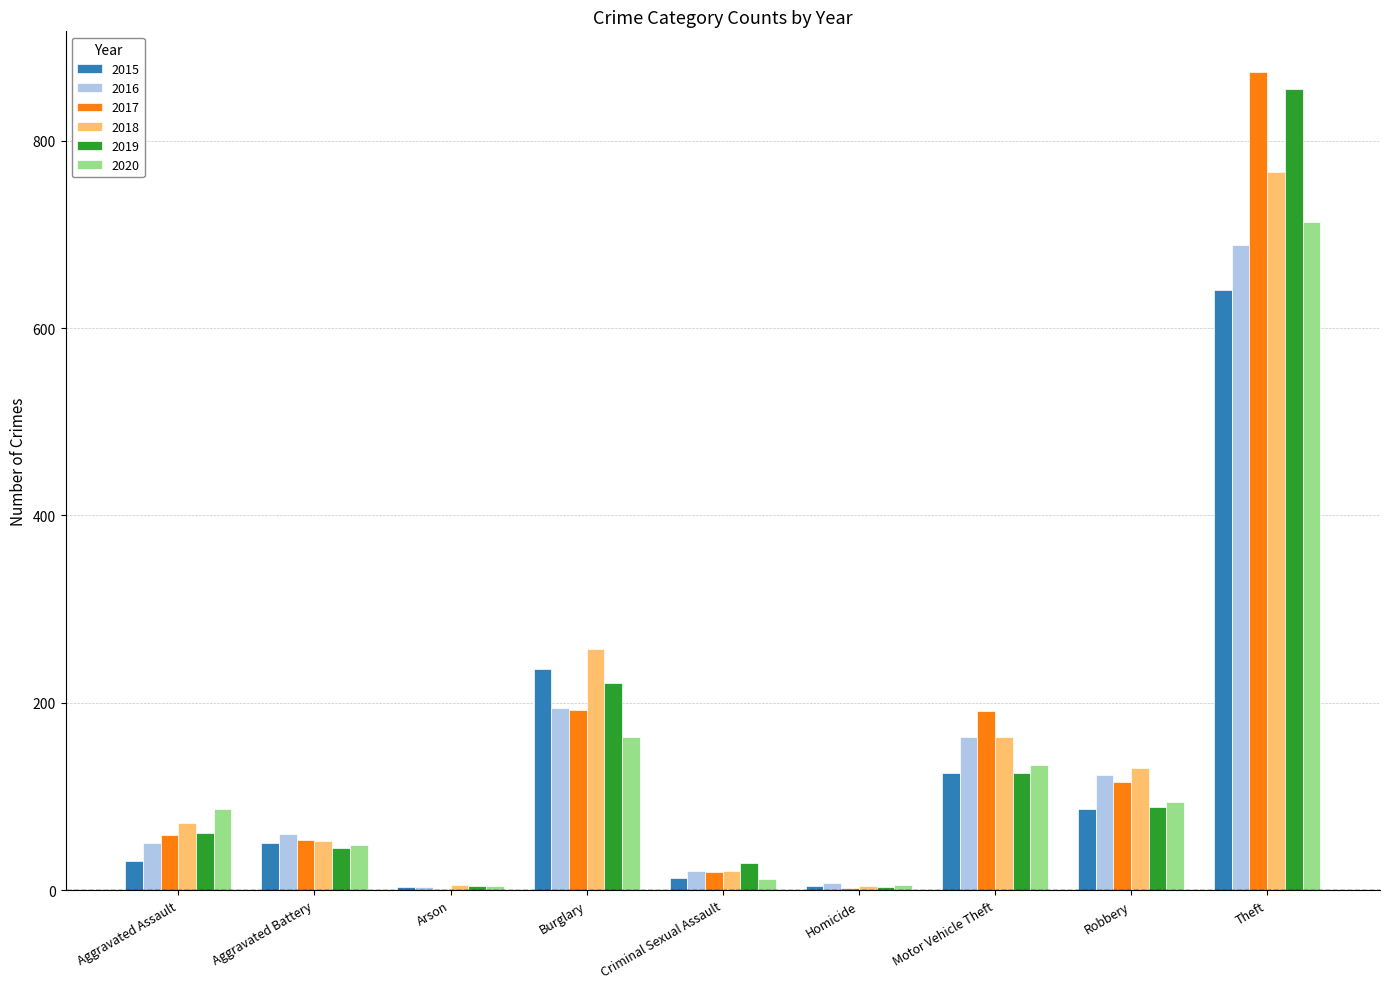

The value of 2016 at Robbery is 217. True or false?

False